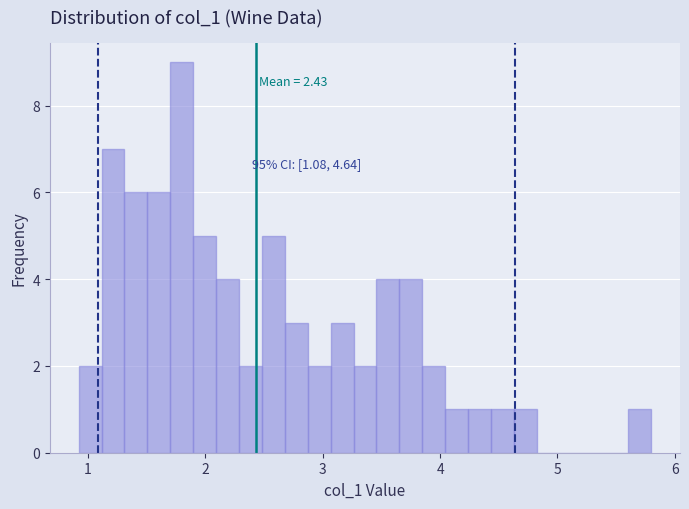

Around what value on the x-axis is the tallest bar? Give the approximate position of its centre, as read against the axis.

1.8